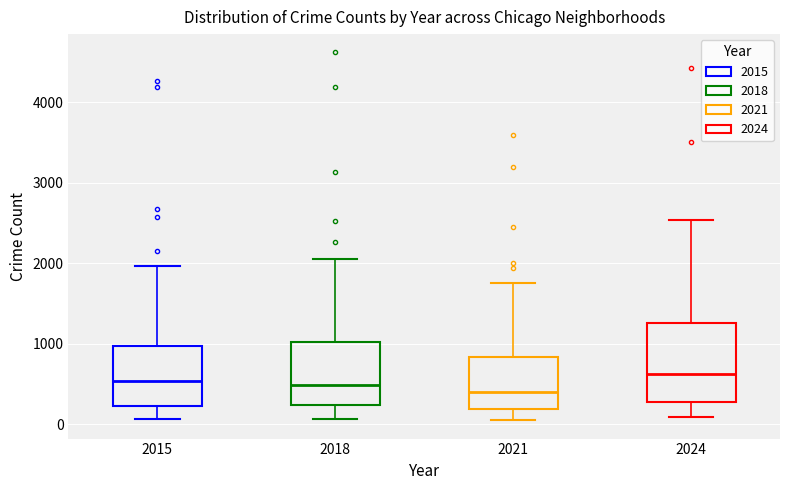

Where is the upper edge of the box at x = 2021 on the y-axis? The values are not printed on the chart, so give them approximately, as read against the axis.

800